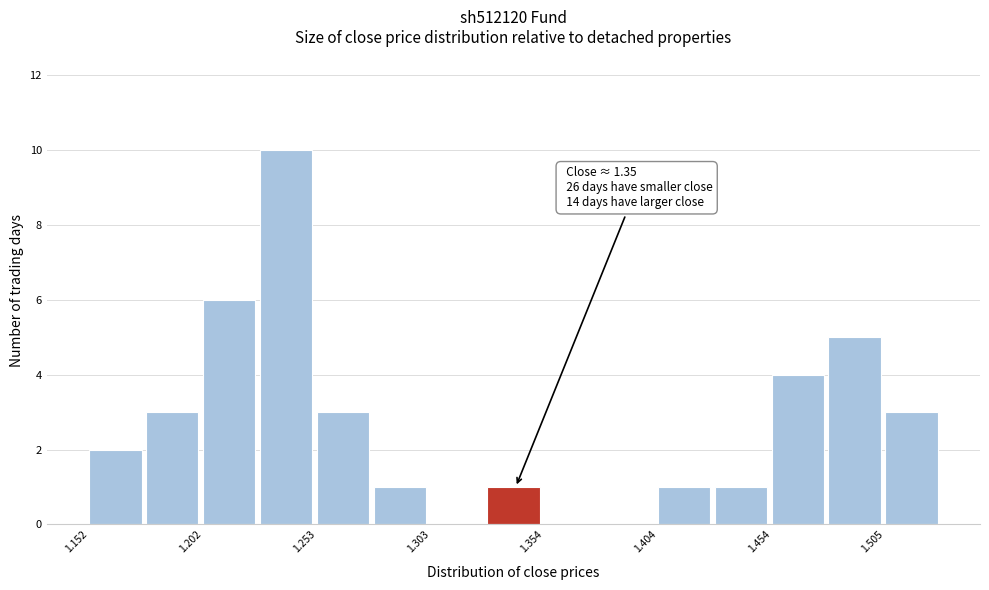

Around what value on the x-axis is the tallest bar? Give the approximate position of its centre, as read against the axis.

1.24